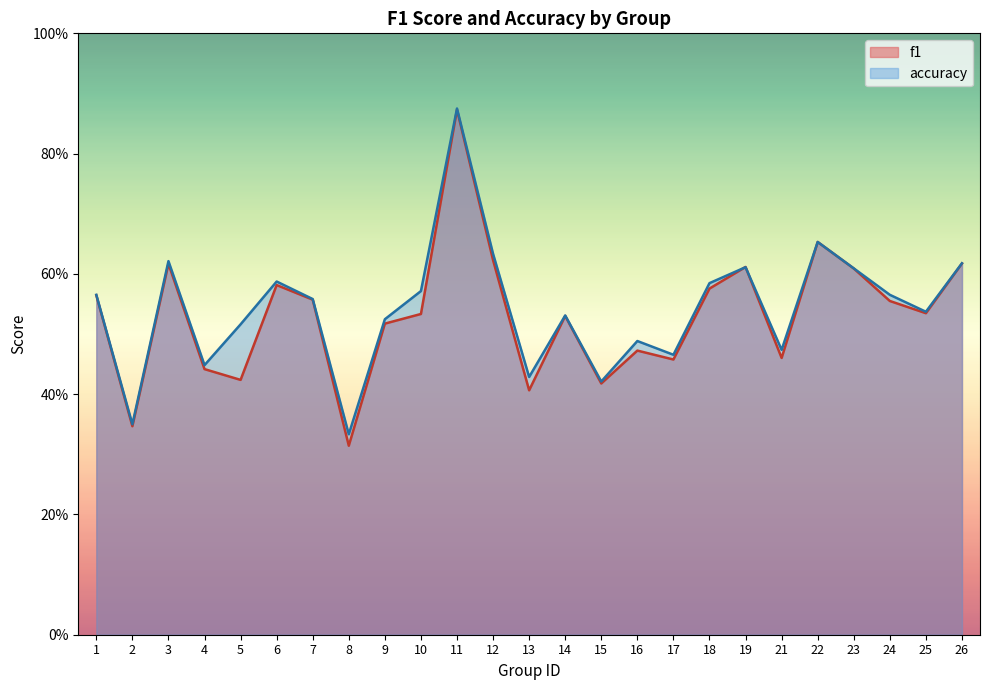

Between 24 and 14, which is larger?

24